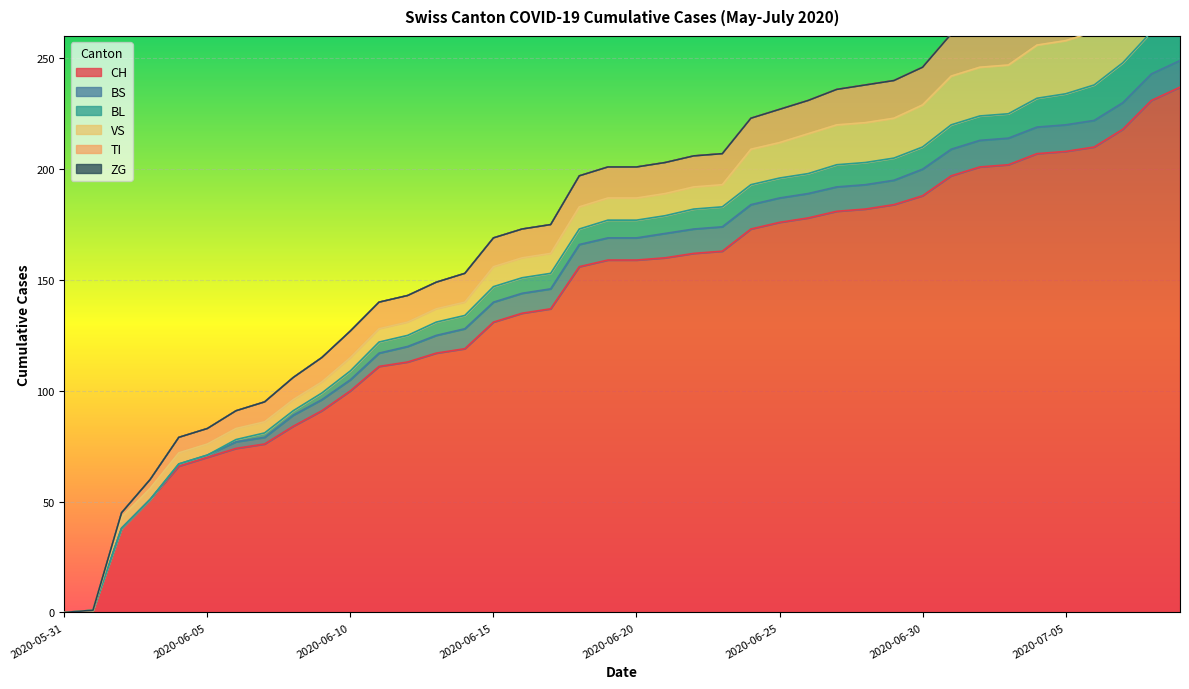

What is the label of the 4th point from the left?

2020-06-03